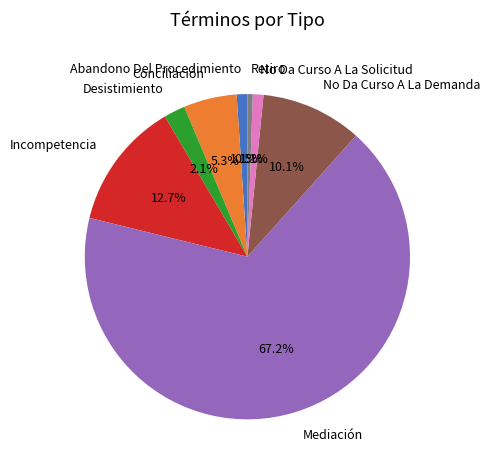

What portion of the pie excludes Incompetencia?

87.3%